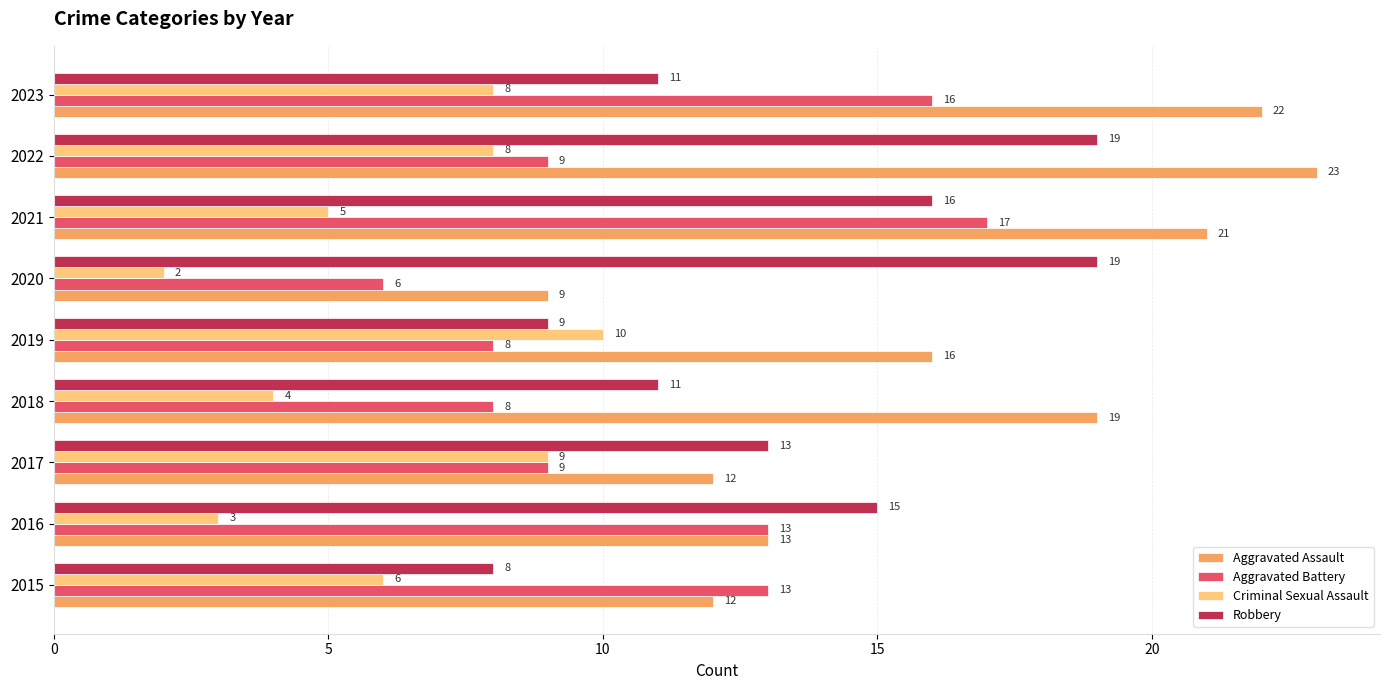

What is the total value across all series at 2021?

59